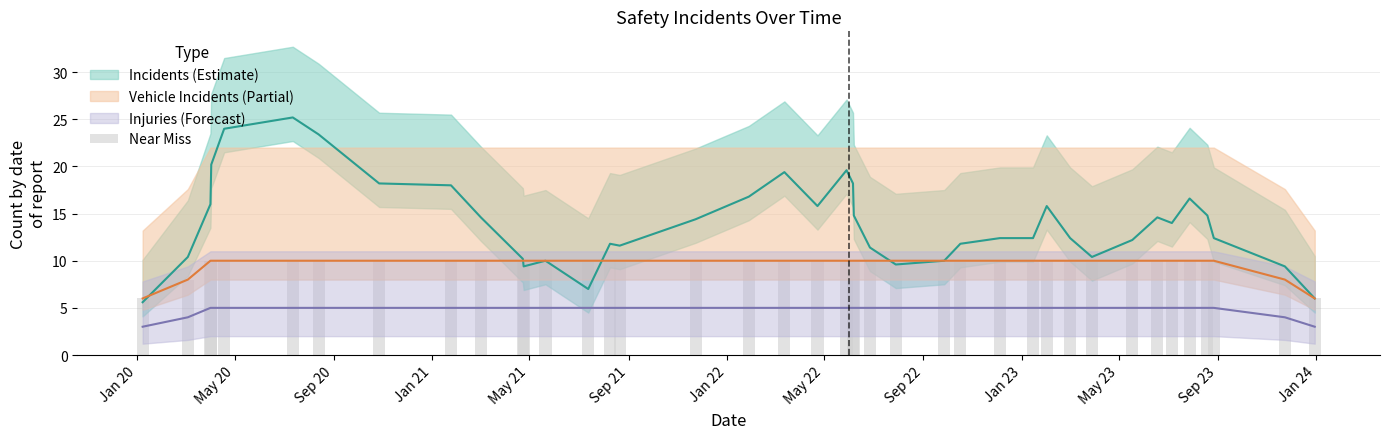

Which category has the highest value across all series?

Sep 20